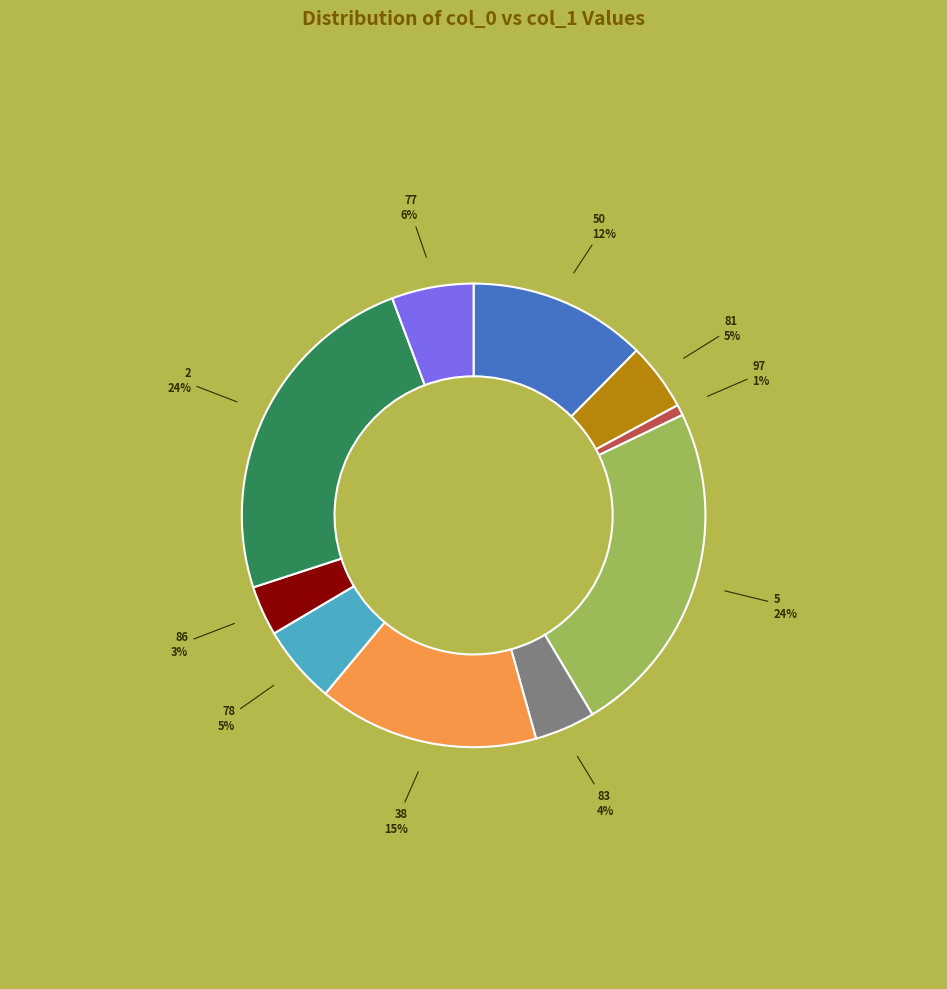

Is it true that 50 is 12% of the pie?

True